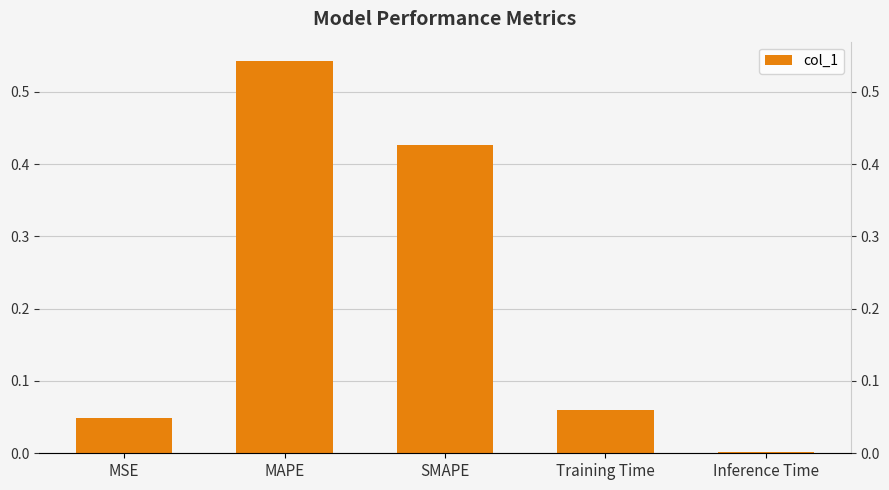

List the labels in order of value, largest first.

MAPE, SMAPE, Training Time, MSE, Inference Time